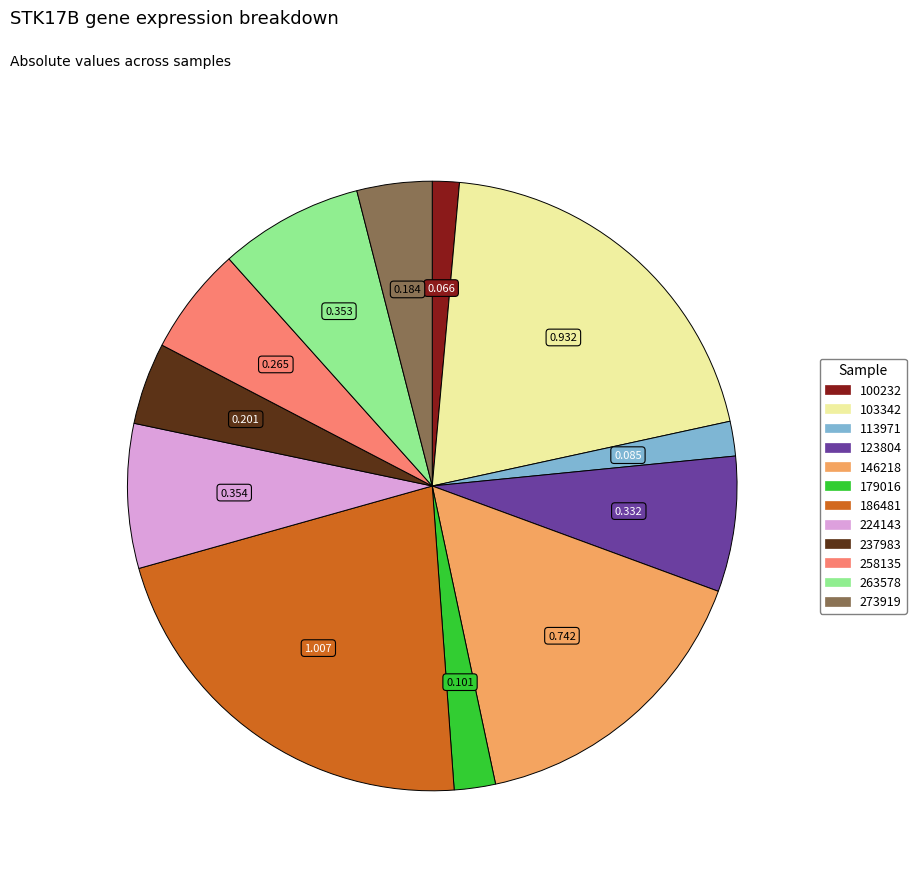

Is there a majority slice in this chart?

No